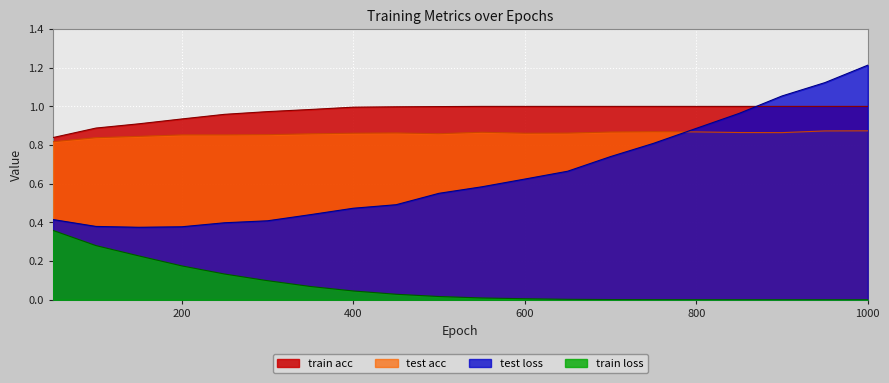

How many lines are shown in the chart?

4